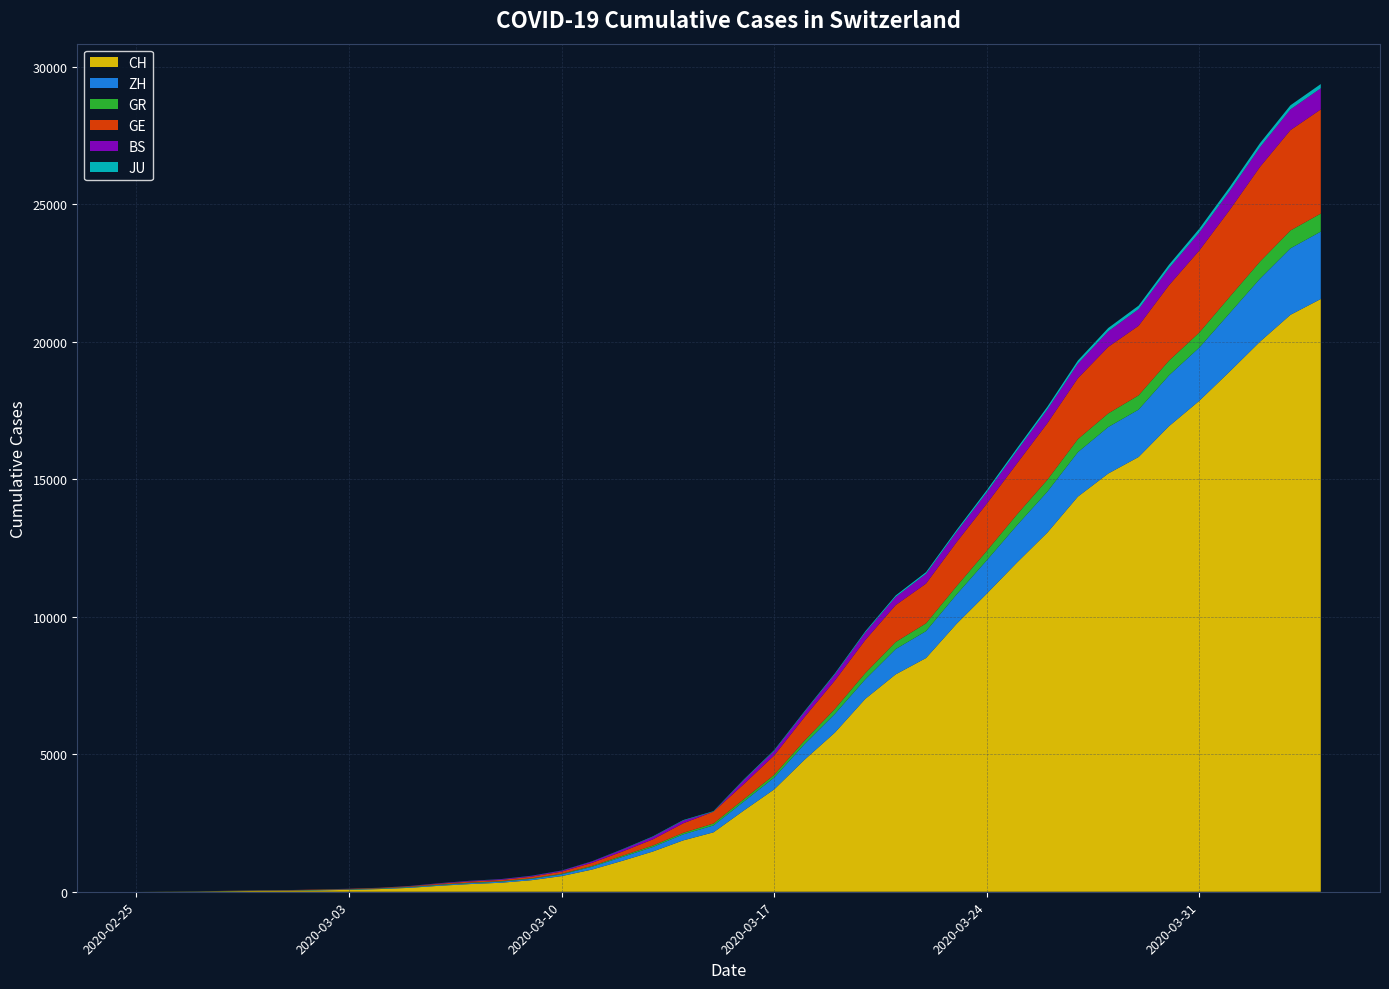

Reading left to right, what are all the values shown in this chart?

CH: 2020-02-25=0	2020-02-26=4	2020-02-27=8	2020-02-28=20	2020-02-29=30	2020-03-01=36	2020-03-02=50	2020-03-03=69	2020-03-04=97	2020-03-05=142	2020-03-06=219	2020-03-07=280	2020-03-08=327	2020-03-09=419	2020-03-10=569	2020-03-11=806	2020-03-12=1124	2020-03-13=1461	2020-03-14=1866	2020-03-15=2160	2020-03-16=2954	2020-03-17=3722	2020-03-18=4801	2020-03-19=5788	2020-03-20=7014	2020-03-21=7904	2020-03-22=8498	2020-03-23=9735	2020-03-24=10838	2020-03-25=11975	2020-03-26=13064	2020-03-27=14367	2020-03-28=15207	2020-03-29=15809	2020-03-30=16928	2020-03-31=17852	2020-04-01=18915	2020-04-02=20005	2020-04-03=20978	2020-04-04=21554
ZH: 2020-02-25=0	2020-02-26=0	2020-02-27=2	2020-02-28=2	2020-02-29=6	2020-03-01=7	2020-03-02=10	2020-03-03=13	2020-03-04=15	2020-03-05=23	2020-03-06=29	2020-03-07=34	2020-03-08=40	2020-03-09=49	2020-03-10=62	2020-03-11=101	2020-03-12=140	2020-03-13=163	2020-03-14=218	2020-03-15=250	2020-03-16=326	2020-03-17=429	2020-03-18=568	2020-03-19=679	2020-03-20=711	2020-03-21=919	2020-03-22=978	2020-03-23=1067	2020-03-24=1213	2020-03-25=1357	2020-03-26=1489	2020-03-27=1616	2020-03-28=1690	2020-03-29=1722	2020-03-30=1848	2020-03-31=1936	2020-04-01=2125	2020-04-02=2289	2020-04-03=2417	2020-04-04=2450
GR: 2020-02-25=0	2020-02-26=2	2020-02-27=2	2020-02-28=6	2020-02-29=6	2020-03-01=6	2020-03-02=9	2020-03-03=9	2020-03-04=12	2020-03-05=14	2020-03-06=16	2020-03-07=17	2020-03-08=18	2020-03-09=18	2020-03-10=22	2020-03-11=31	2020-03-12=43	2020-03-13=53	2020-03-14=56	2020-03-15=71	2020-03-16=84	2020-03-17=101	2020-03-18=128	2020-03-19=182	2020-03-20=226	2020-03-21=258	2020-03-22=284	2020-03-23=300	2020-03-24=343	2020-03-25=393	2020-03-26=433	2020-03-27=474	2020-03-28=495	2020-03-29=519	2020-03-30=535	2020-03-31=547	2020-04-01=592	2020-04-02=622	2020-04-03=649	2020-04-04=657
GE: 2020-02-25=0	2020-02-26=1	2020-02-27=1	2020-02-28=5	2020-02-29=9	2020-03-01=10	2020-03-02=11	2020-03-03=14	2020-03-04=16	2020-03-05=20	2020-03-06=30	2020-03-07=43	2020-03-08=45	2020-03-09=60	2020-03-10=79	2020-03-11=113	2020-03-12=154	2020-03-13=225	2020-03-14=347	2020-03-15=430	2020-03-16=551	2020-03-17=705	2020-03-18=857	2020-03-19=1035	2020-03-20=1204	2020-03-21=1342	2020-03-22=1445	2020-03-23=1600	2020-03-24=1717	2020-03-25=1856	2020-03-26=2057	2020-03-27=2215	2020-03-28=2419	2020-03-29=2530	2020-03-30=2743	2020-03-31=2984	2020-04-01=3160	2020-04-02=3445	2020-04-03=3650	2020-04-04=3788
BS: 2020-02-25=0	2020-02-26=0	2020-02-27=1	2020-02-28=1	2020-02-29=1	2020-03-01=1	2020-03-02=1	2020-03-03=3	2020-03-04=3	2020-03-05=8	2020-03-06=15	2020-03-07=21	2020-03-08=24	2020-03-09=28	2020-03-10=33	2020-03-11=49	2020-03-12=73	2020-03-13=92	2020-03-14=100	2020-03-15=0	2020-03-16=143	2020-03-17=164	2020-03-18=181	2020-03-19=220	2020-03-20=270	2020-03-21=297	2020-03-22=356	2020-03-23=374	2020-03-24=410	2020-03-25=462	2020-03-26=501	2020-03-27=530	2020-03-28=569	2020-03-29=605	2020-03-30=617	2020-03-31=653	2020-04-01=687	2020-04-02=714	2020-04-03=754	2020-04-04=767
JU: 2020-02-25=0	2020-02-26=0	2020-02-27=1	2020-02-28=1	2020-02-29=1	2020-03-01=1	2020-03-02=1	2020-03-03=2	2020-03-04=2	2020-03-05=4	2020-03-06=4	2020-03-07=5	2020-03-08=5	2020-03-09=7	2020-03-10=7	2020-03-11=7	2020-03-12=12	2020-03-13=17	2020-03-14=18	2020-03-15=19	2020-03-16=25	2020-03-17=29	2020-03-18=32	2020-03-19=36	2020-03-20=44	2020-03-21=54	2020-03-22=61	2020-03-23=69	2020-03-24=82	2020-03-25=92	2020-03-26=100	2020-03-27=114	2020-03-28=119	2020-03-29=127	2020-03-30=128	2020-03-31=140	2020-04-01=145	2020-04-02=149	2020-04-03=149	2020-04-04=154